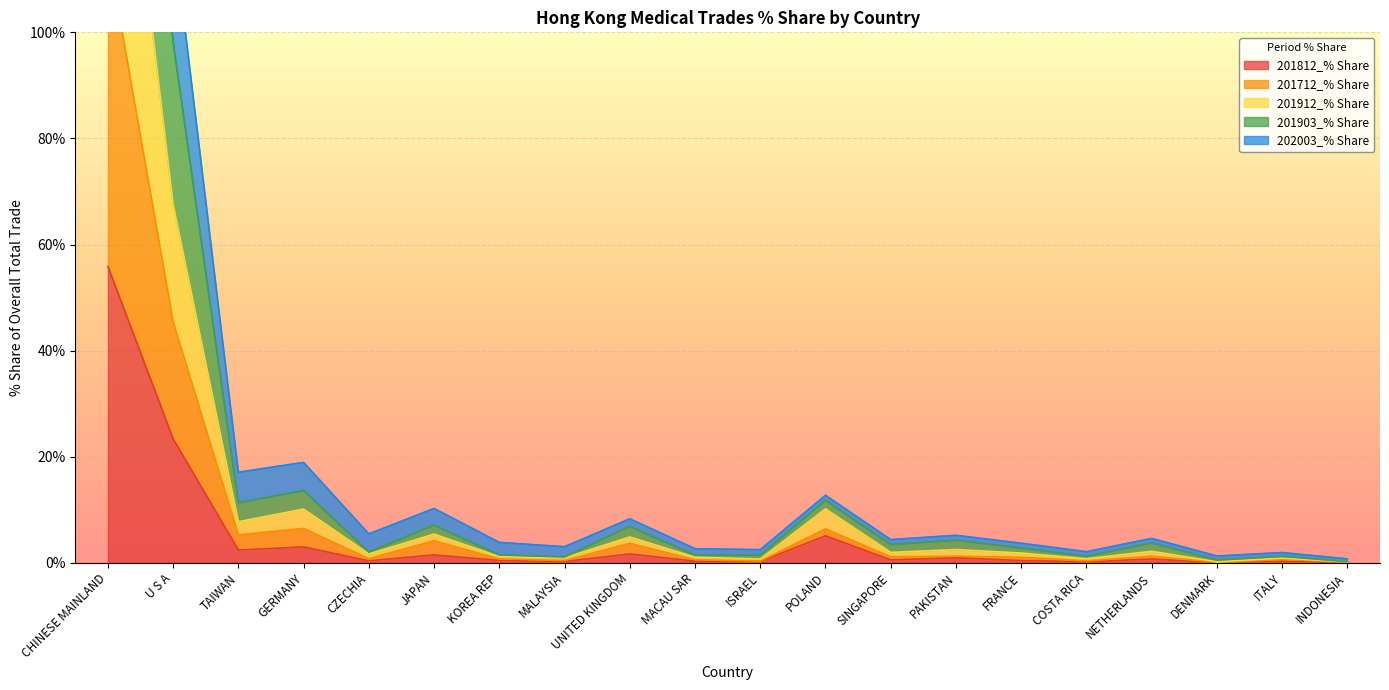

True or false: 201912_% Share and 202003_% Share intersect in this chart.

False